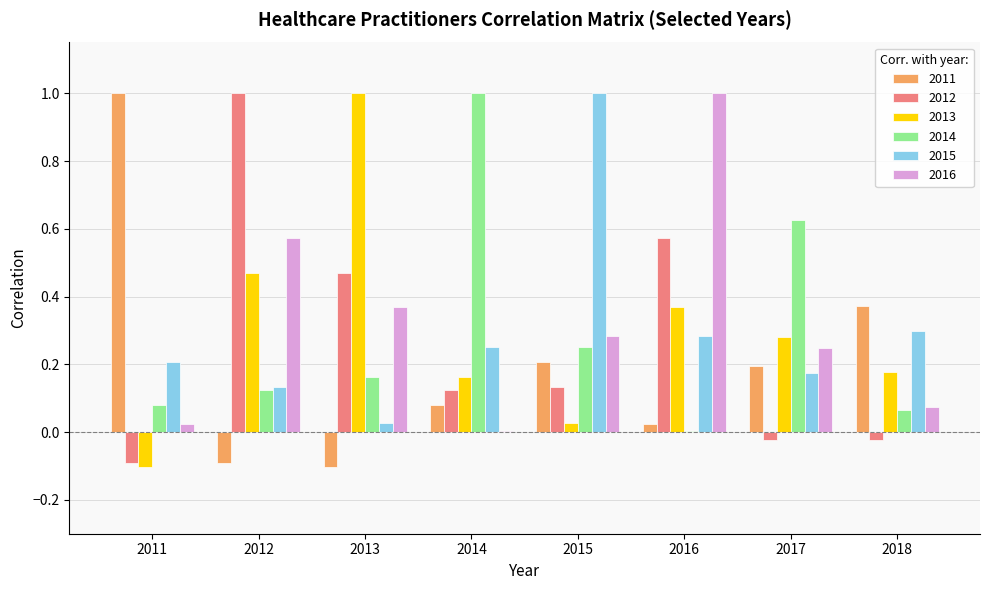

Is the value of 2015 at 2011 greater than the value of 2011 at 2011?

No